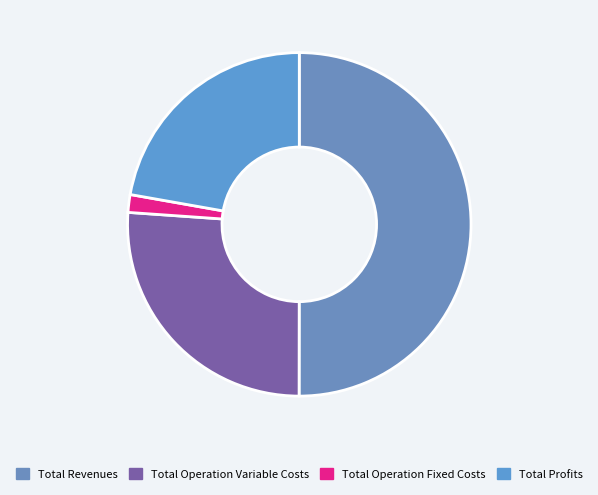

What percentage is the Total Profits slice, to the nearest percent?

22%